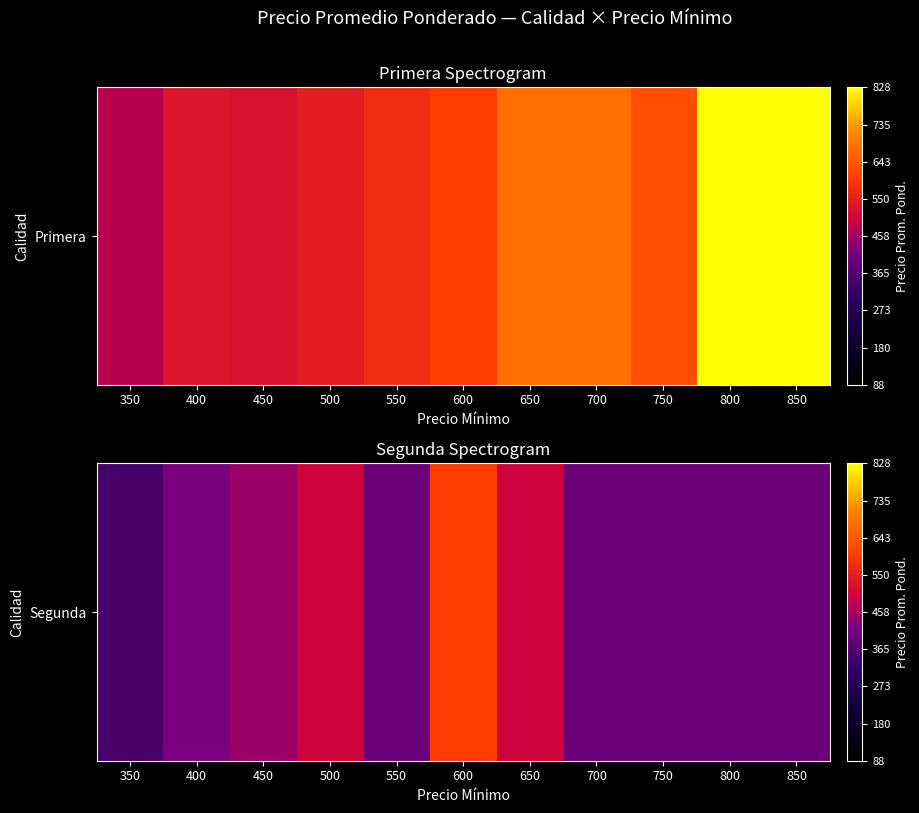

Is it true that the value at 850 is 585?

False